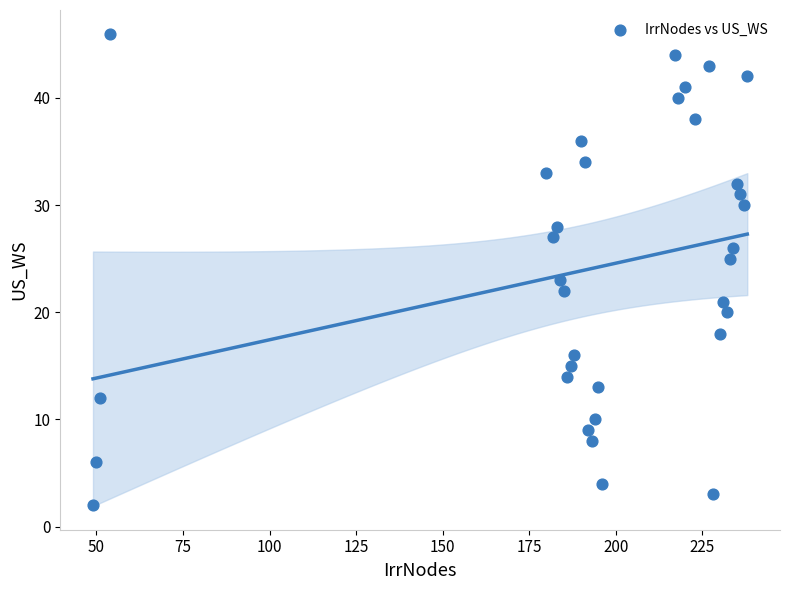

What is the range of Y values (max minus min)?

44